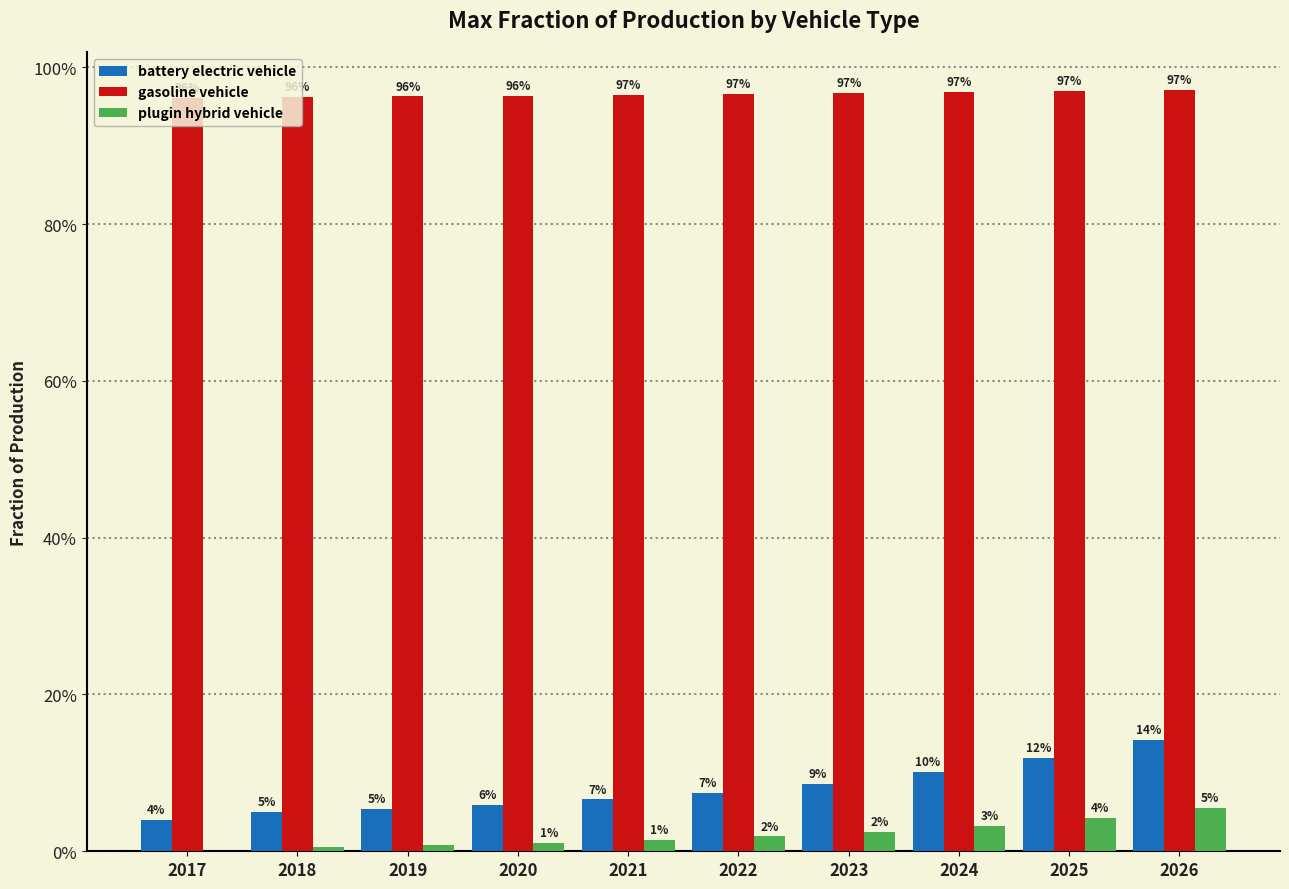

Count the gasoline vehicle values in the range 0 to 1.

10